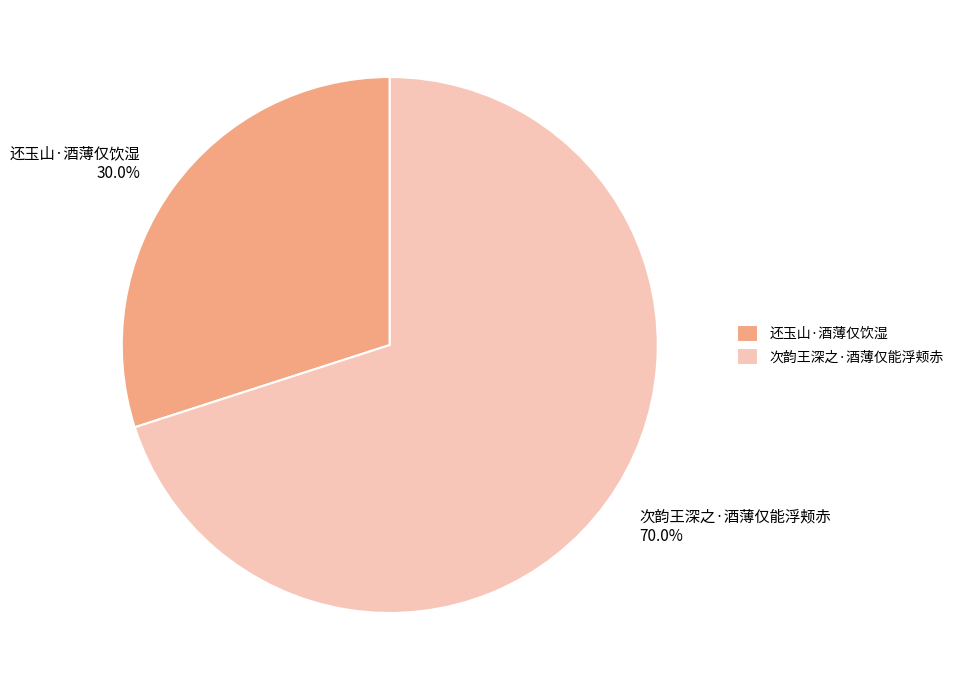

To the nearest percent, what percentage of the pie is 次韵王深之·酒薄仅能浮颊赤?

70%